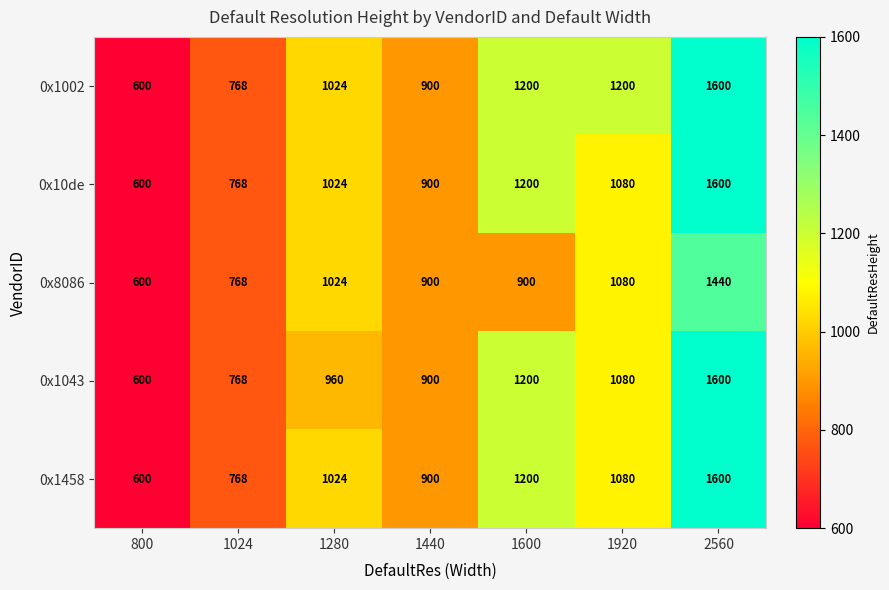

Count the 0x10de values in the range 768 to 1200.

5